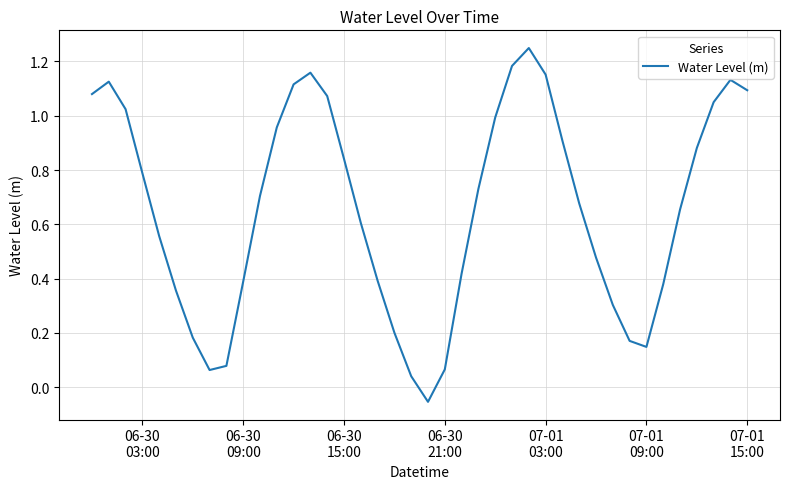

What is the difference between the maximum and minimum values?

1.3